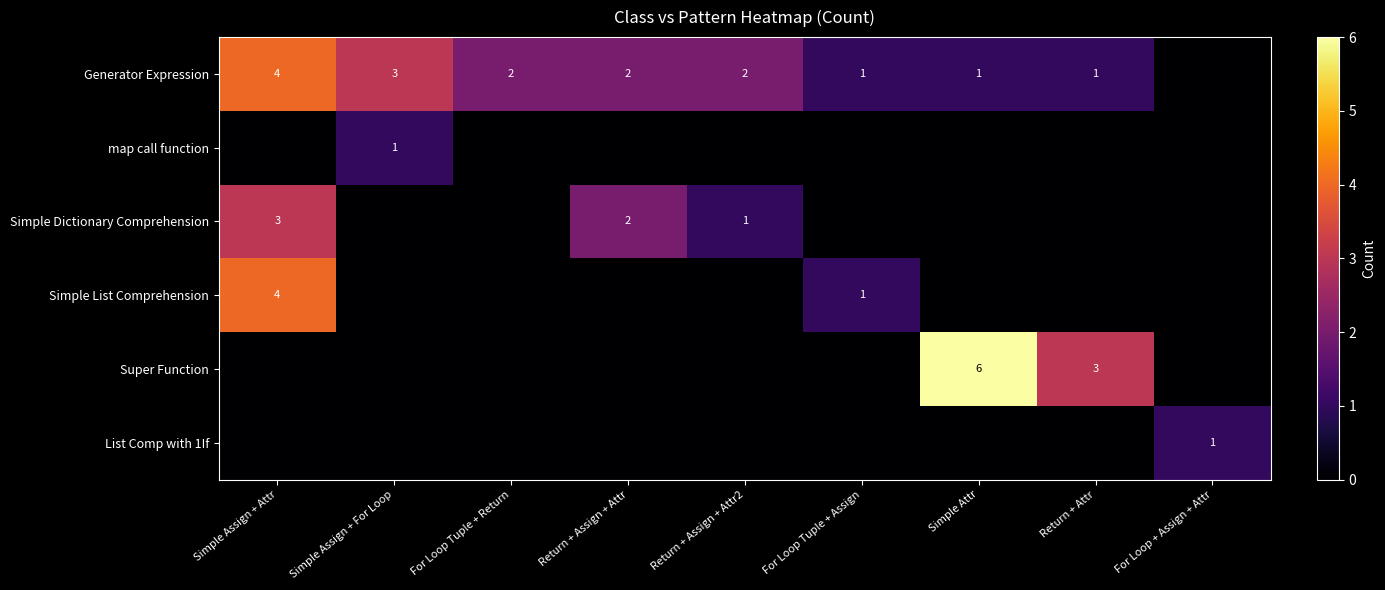

True or false: map call function has a value of 2 at Simple Assign + For Loop.

False